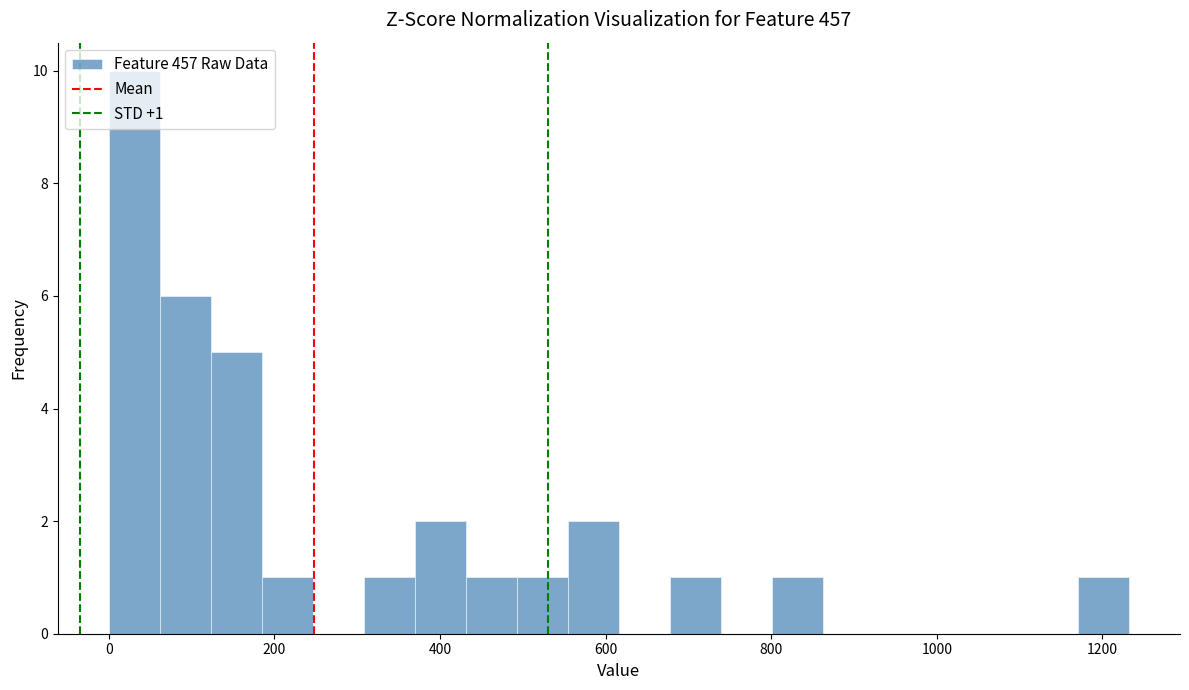

Read against the x-axis, roughly where is the centre of the tallest bar?

40